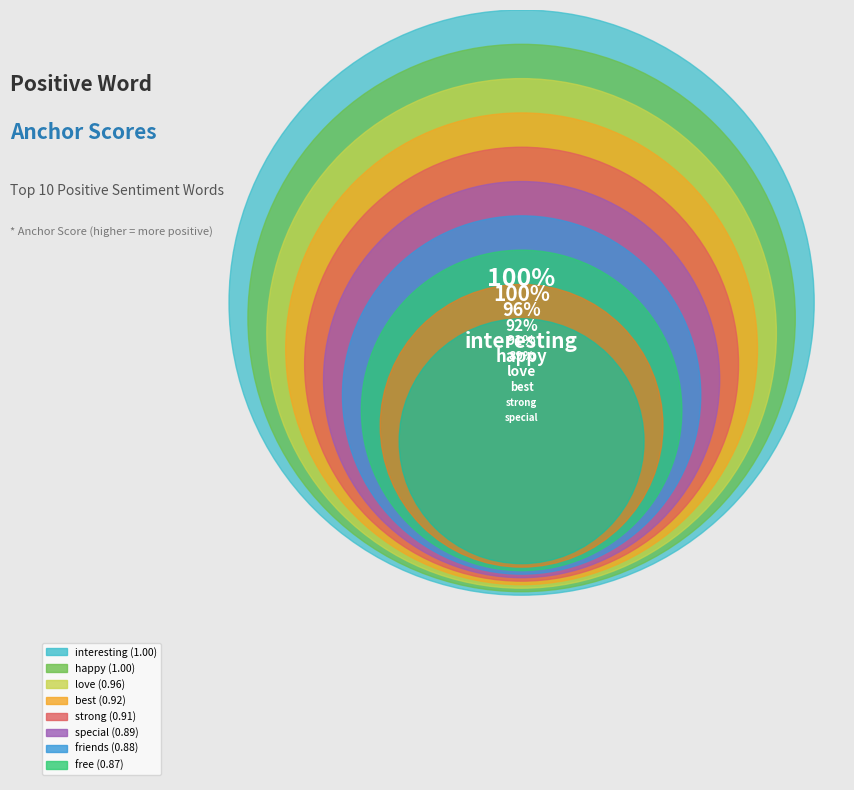

To the nearest percent, what portion does happy represent?

11%